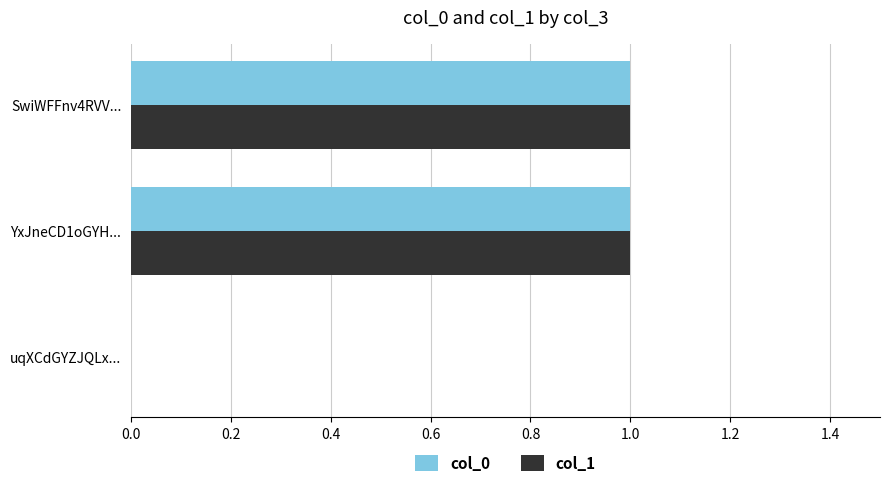

The value of col_1 at uqXCdGYZJQLx... is 0. True or false?

True